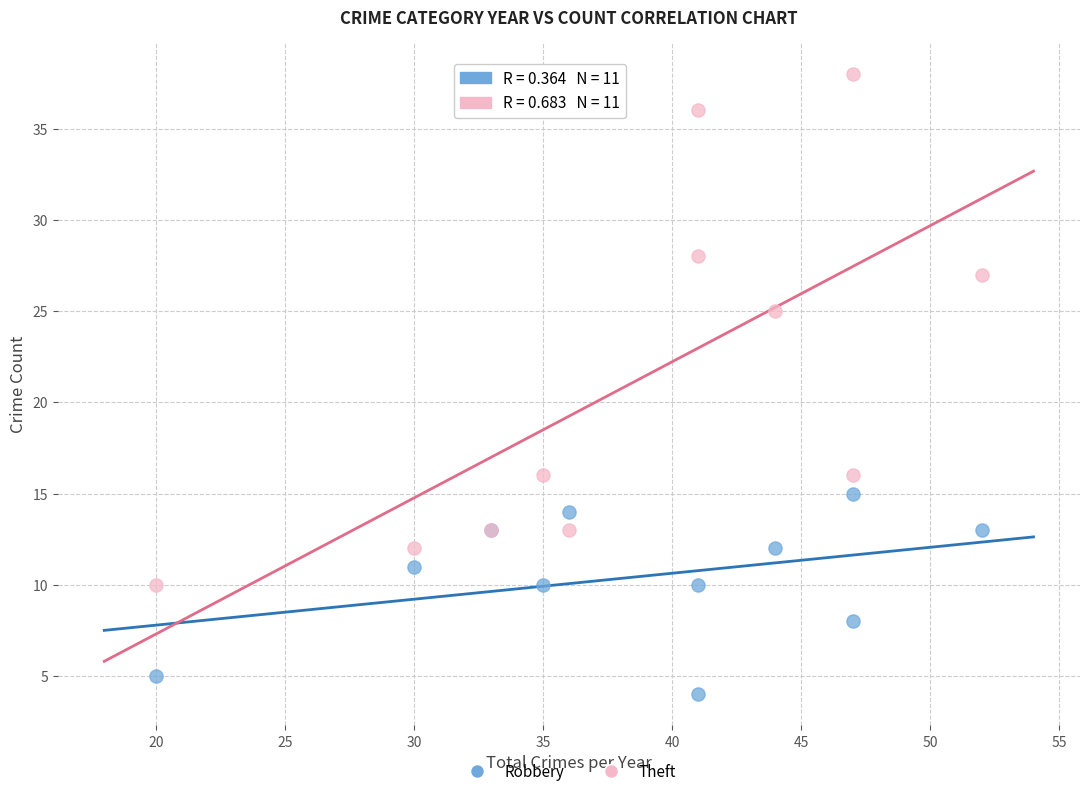

Which series has the widest spread of Y values?

Theft